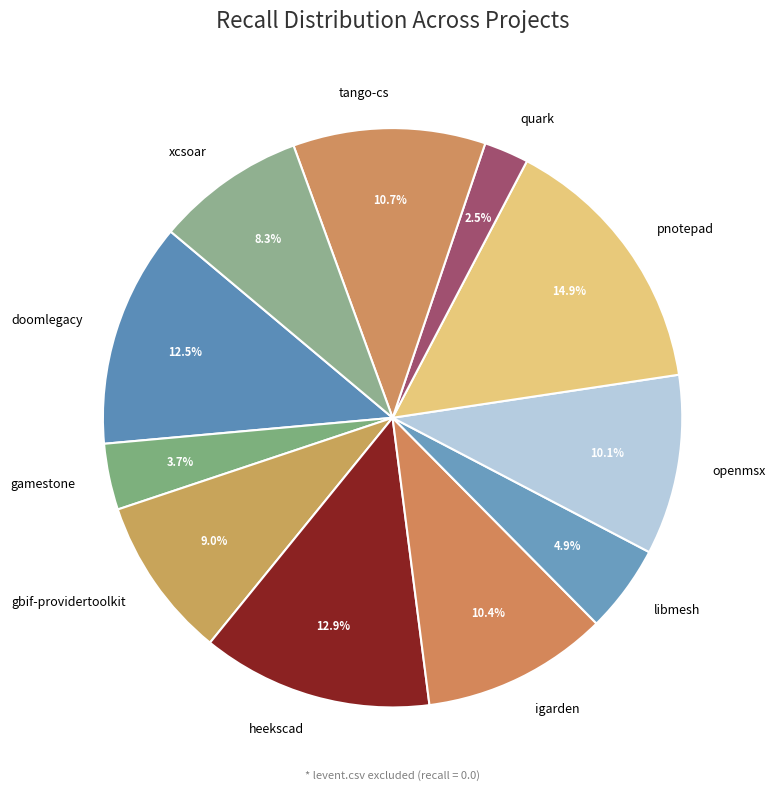

Between xcsoar and openmsx, which is larger?

openmsx